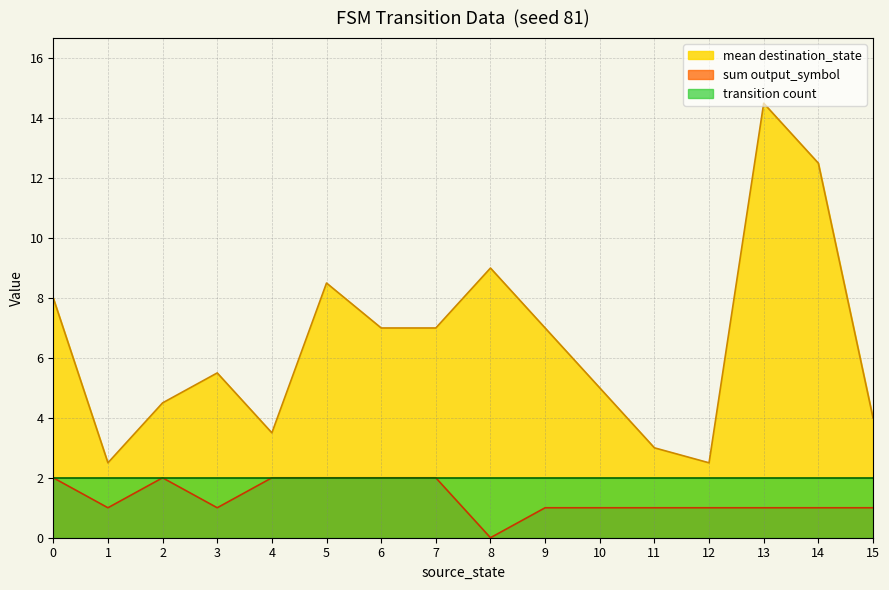

True or false: source_state and destination_state intersect in this chart.

True